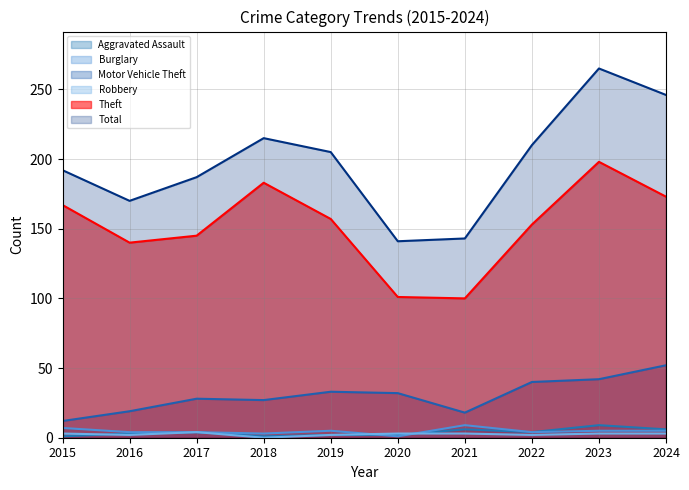

Which has a higher value, 2017 or 2018?

2017